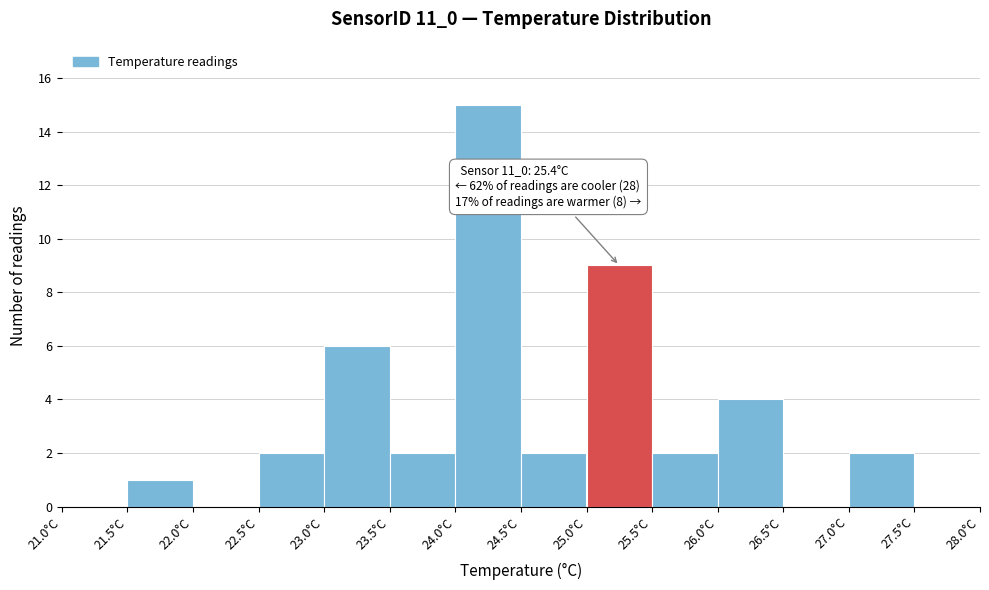

Over which range of the x-axis is the bar tallest?

24.0 to 24.5